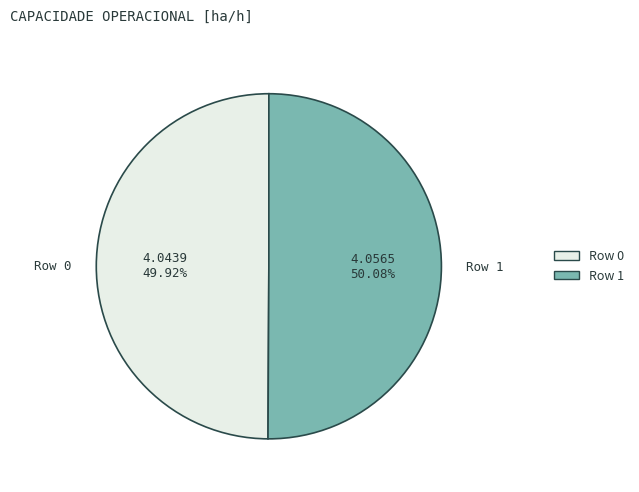

To the nearest percent, what is the average slice percentage?

50%